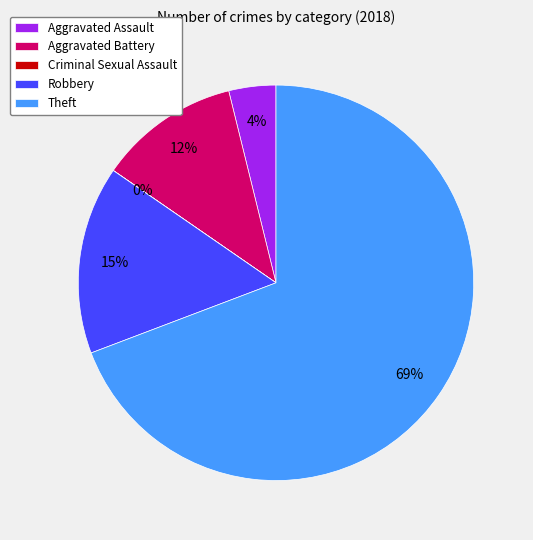

Is the sum of Robbery and Aggravated Battery greater than half?

No